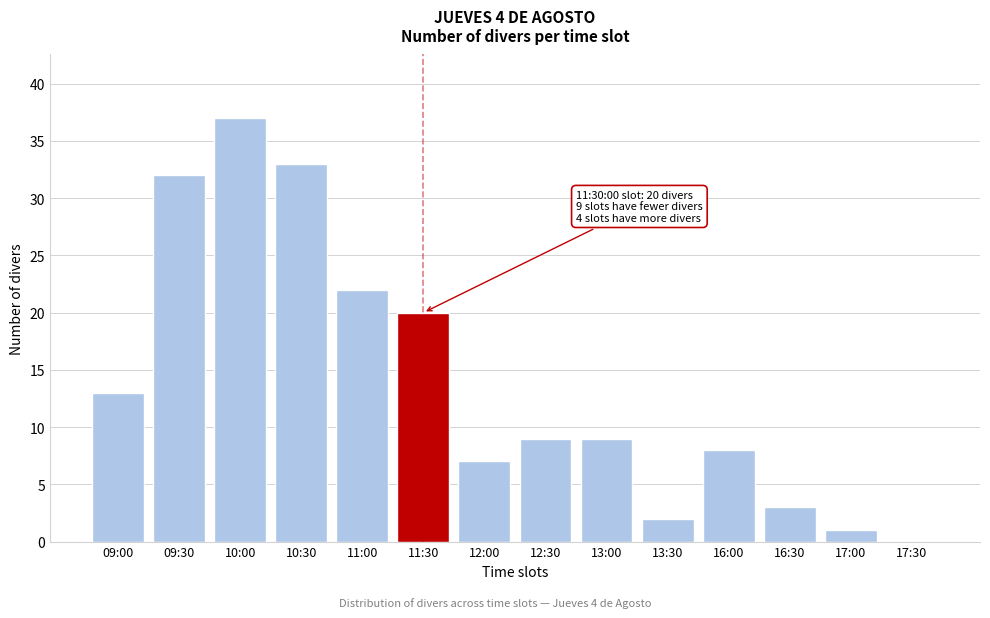

Reading left to right, what are all the values shown in this chart?

09:00=13	09:30=32	10:00=37	10:30=33	11:00=22	11:30=20	12:00=7	12:30=9	13:00=9	13:30=2	16:00=8	16:30=3	17:00=1	17:30=0